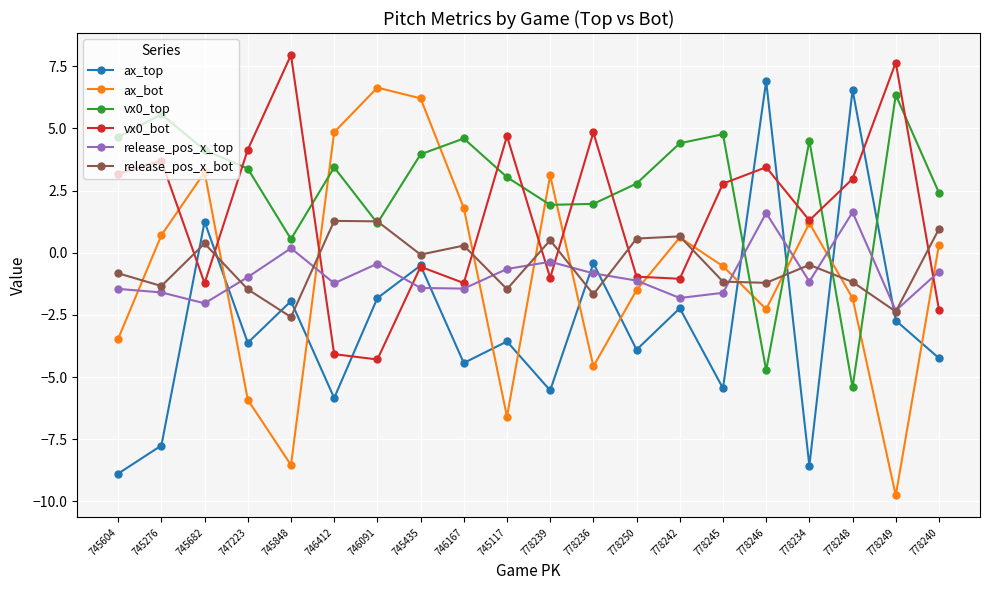

What is the difference between the second highest and second lowest values in the ax_top series?

15.1